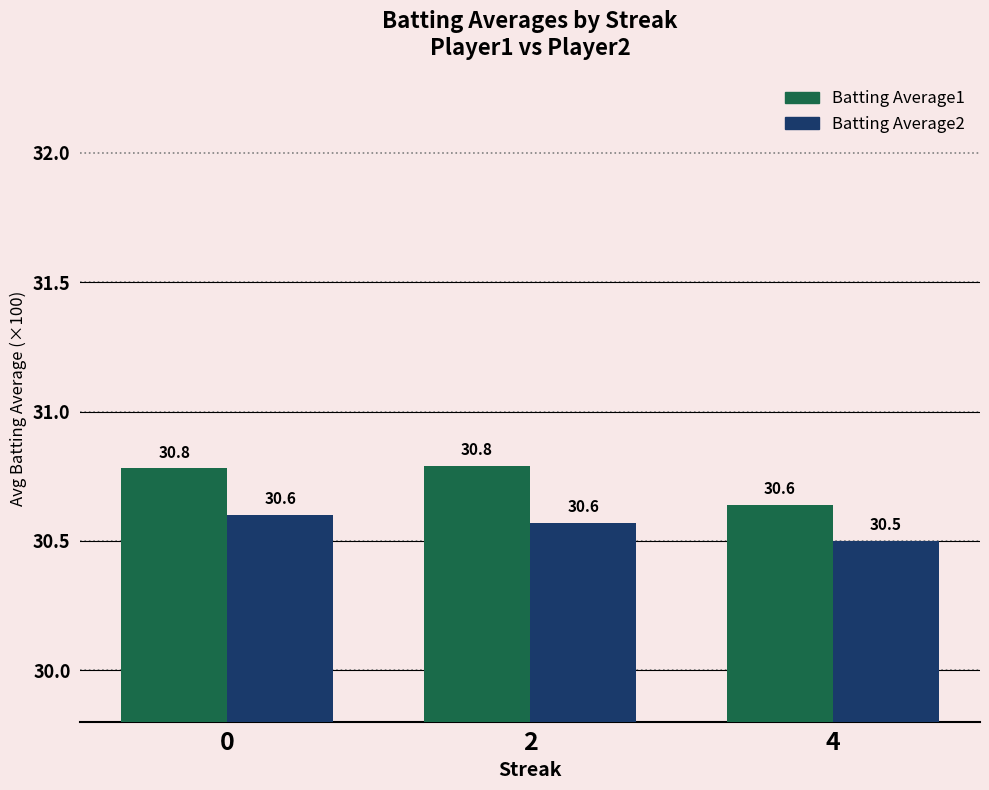

At which label is Batting Average1 closest to 30?

4